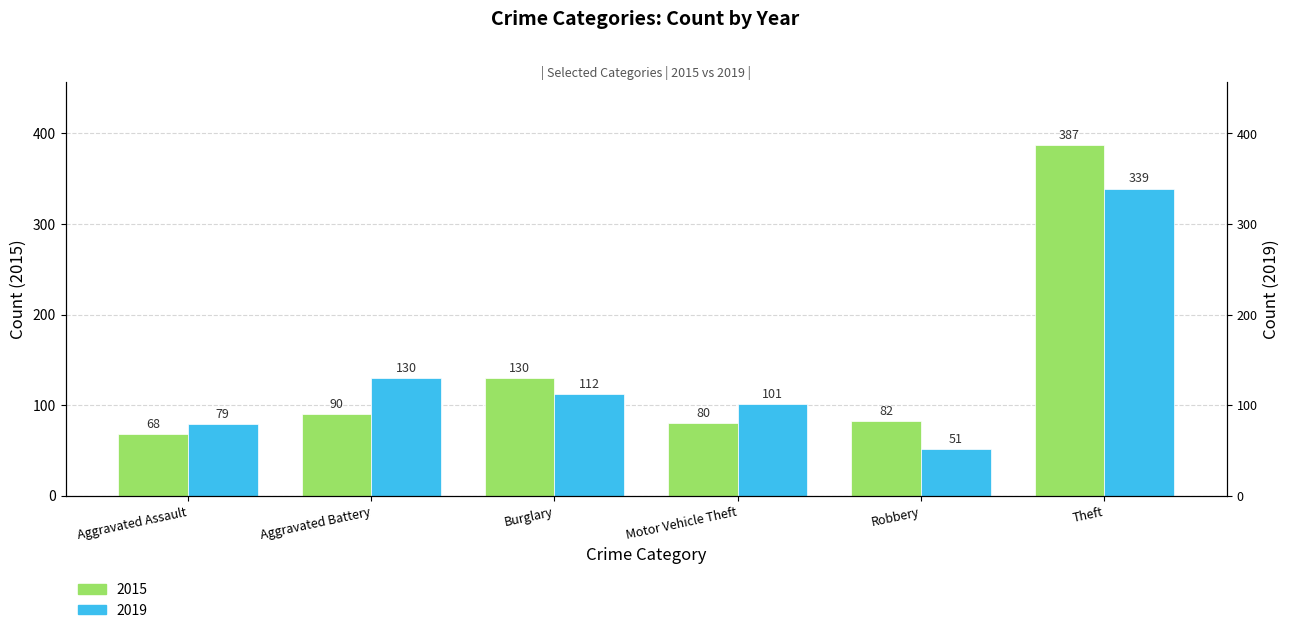

At which label does 2019 reach its peak?

Theft